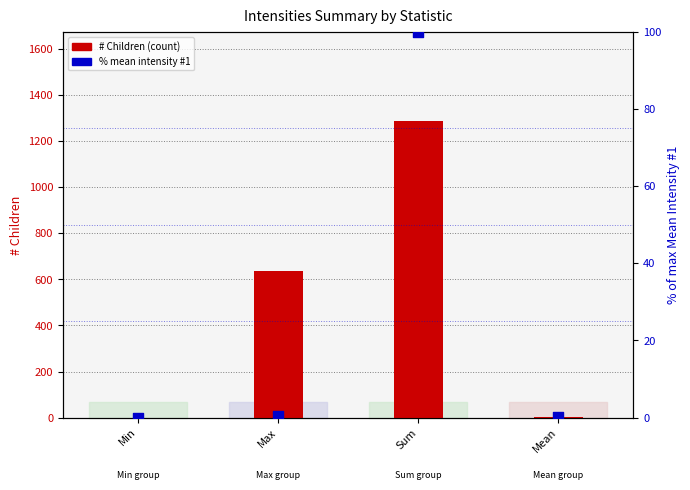

Which series contains the lowest Y value?

# Children